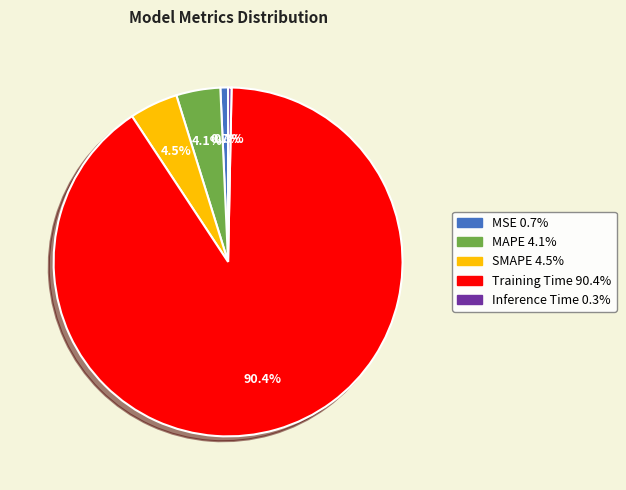

Is there any slice that represents more than half of the pie?

Yes